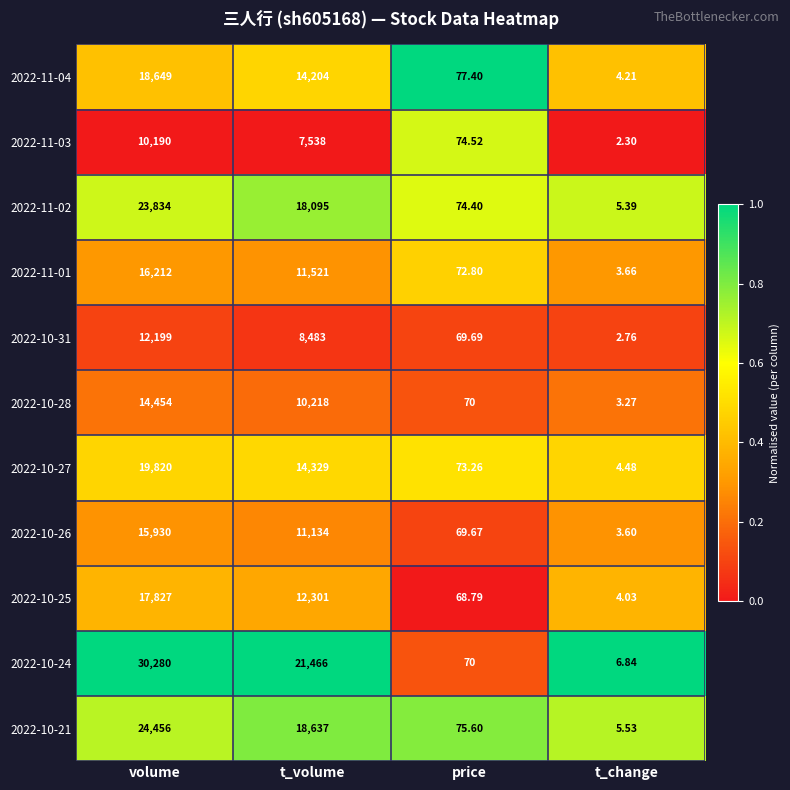

At which category is the sum across all series the highest?

volume